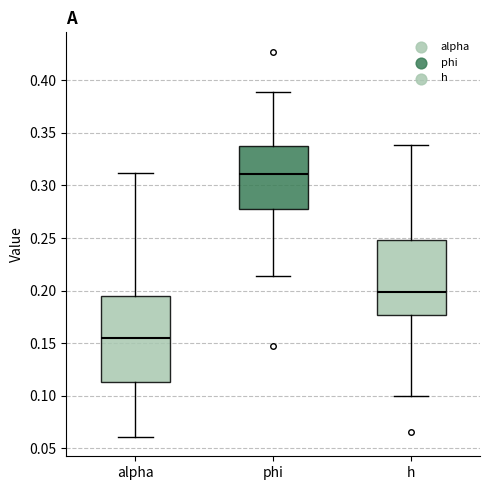

Reading left to right, read every box against the y-axis: the position of its median line, the range the box covers, and the ends of its whiskers. The values are not printed on the chart, so give them approximately, as read against the axis.

alpha: median 0.155, box 0.115 to 0.195, whiskers 0.060 to 0.310
phi: median 0.310, box 0.275 to 0.335, whiskers 0.215 to 0.390
h: median 0.200, box 0.175 to 0.250, whiskers 0.100 to 0.340